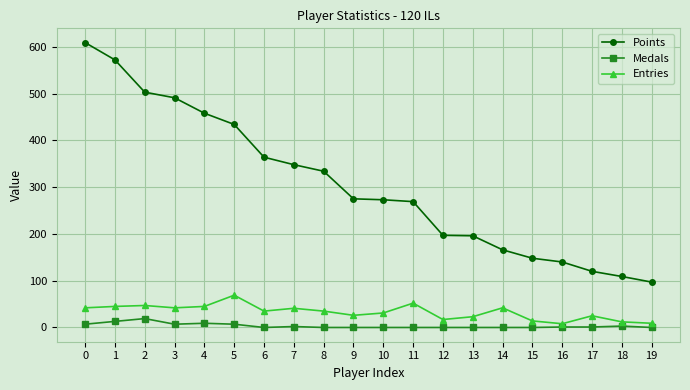

What is the total value across all series at 17?

146